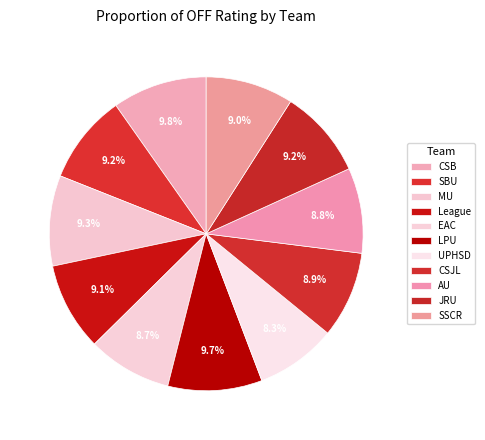

The SBU slice represents 9% of the pie. True or false?

True